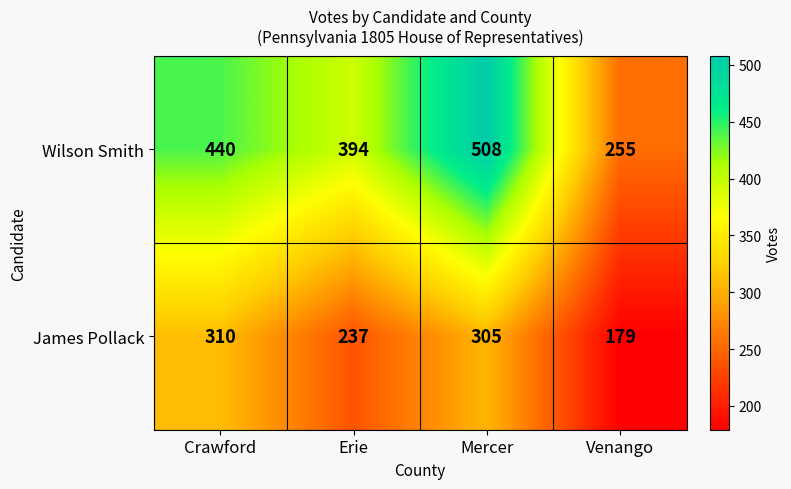

What is the average value of the Wilson Smith series?

399